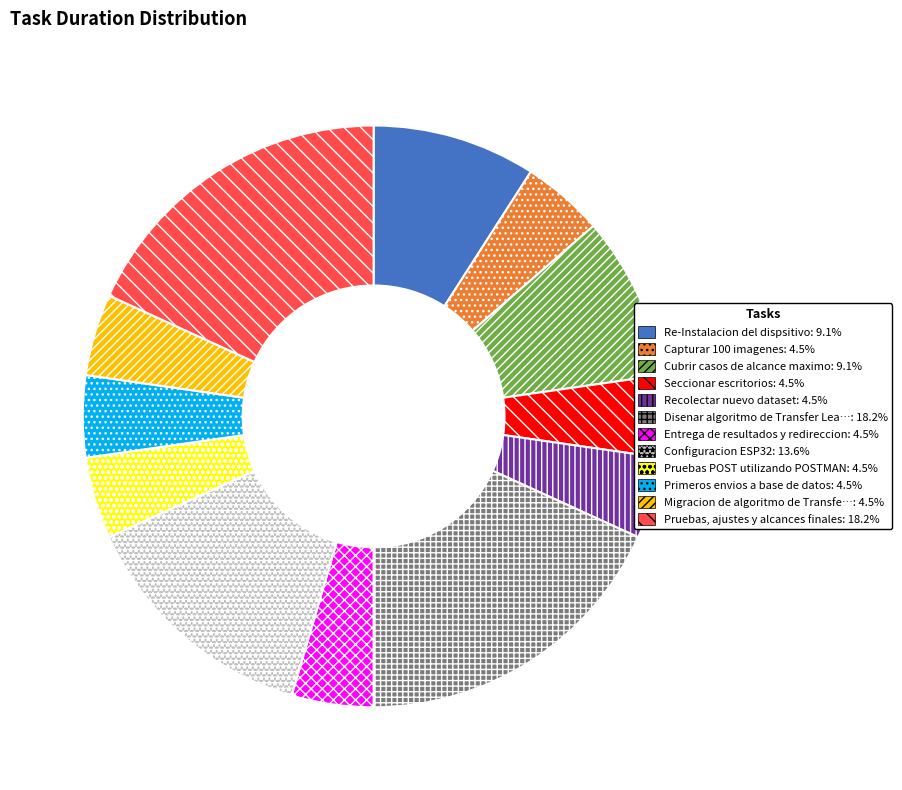

Is there any slice that represents more than half of the pie?

No